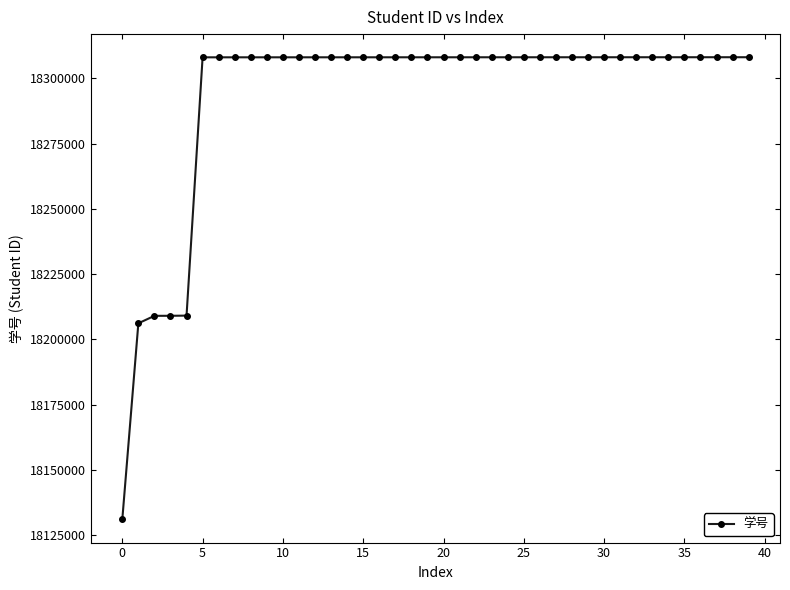

What is the difference between the maximum and second lowest values?

101878